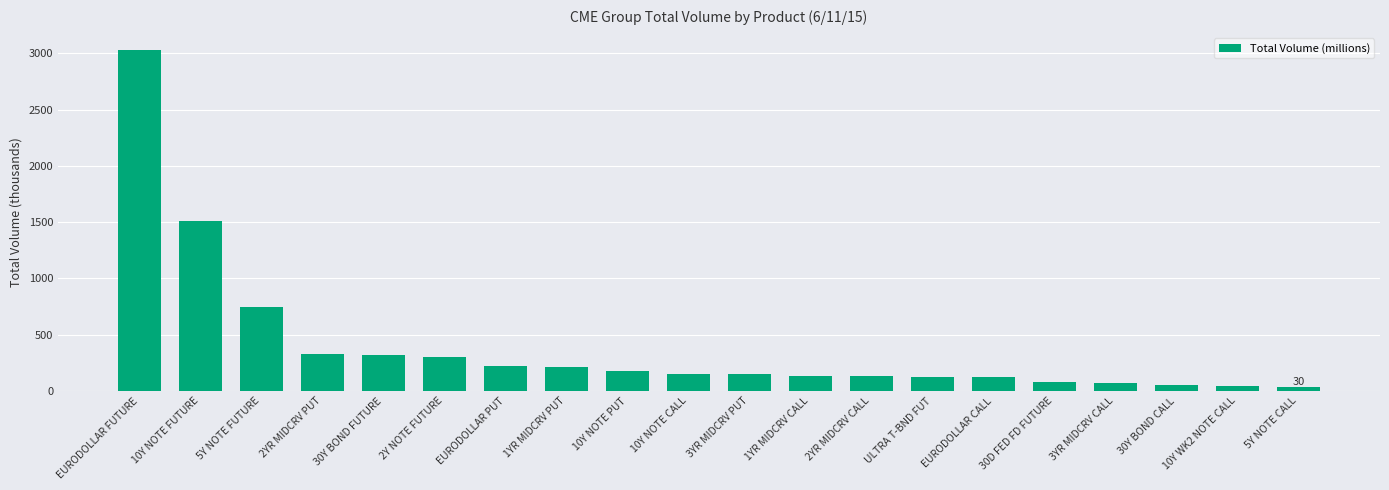

The value at EURODOLLAR FUTURE is 1148.8. True or false?

False